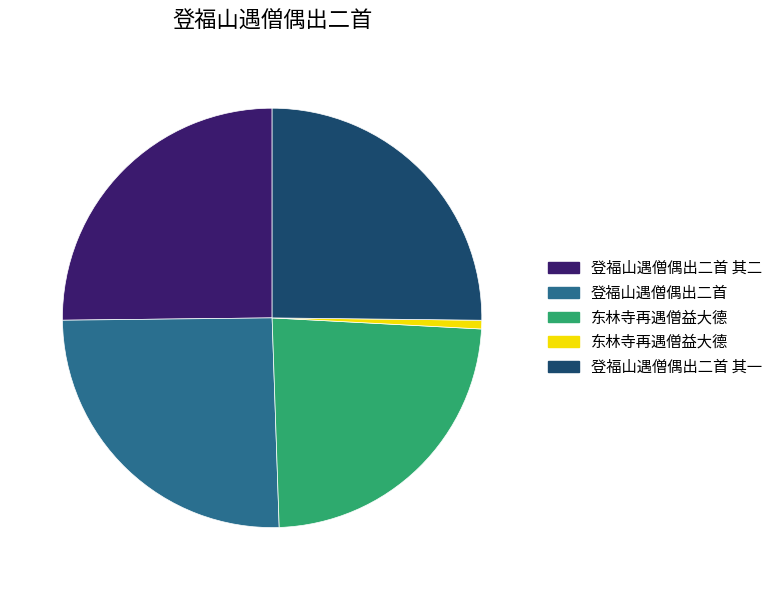

Is there any slice that represents more than half of the pie?

No